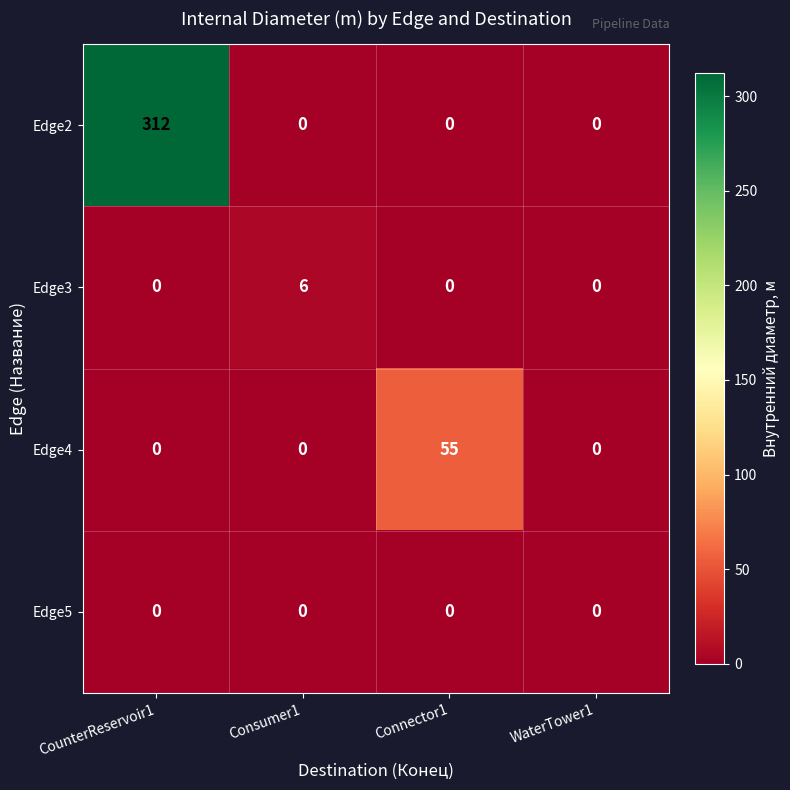

What is the difference between the highest and lowest values at Connector1?

55